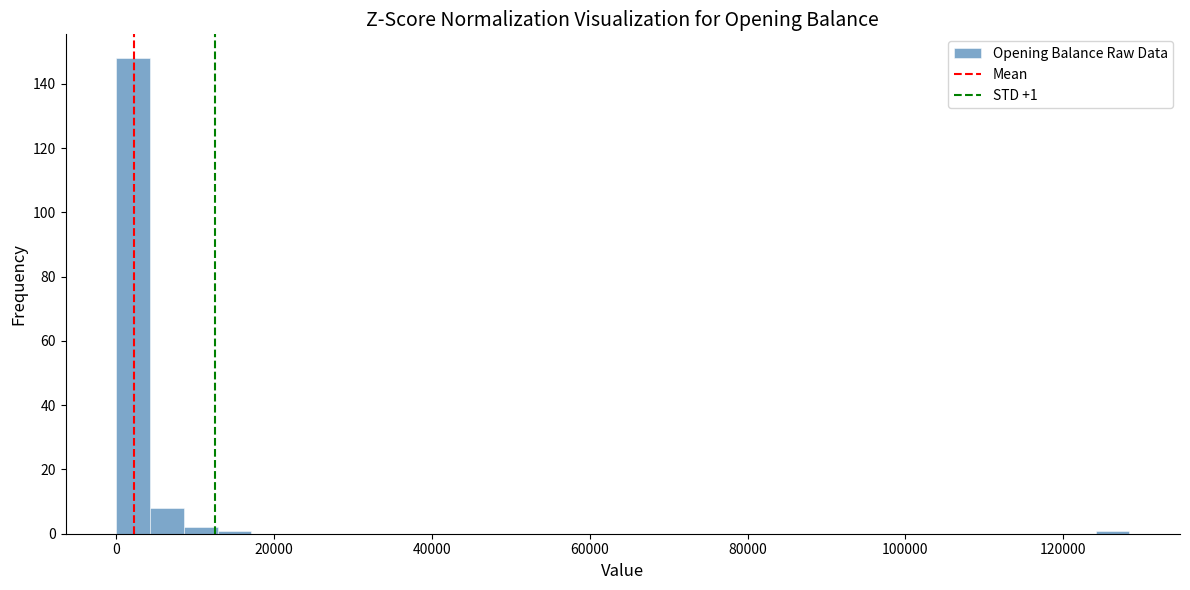

Read against the x-axis, roughly where is the centre of the tallest bar?

2000